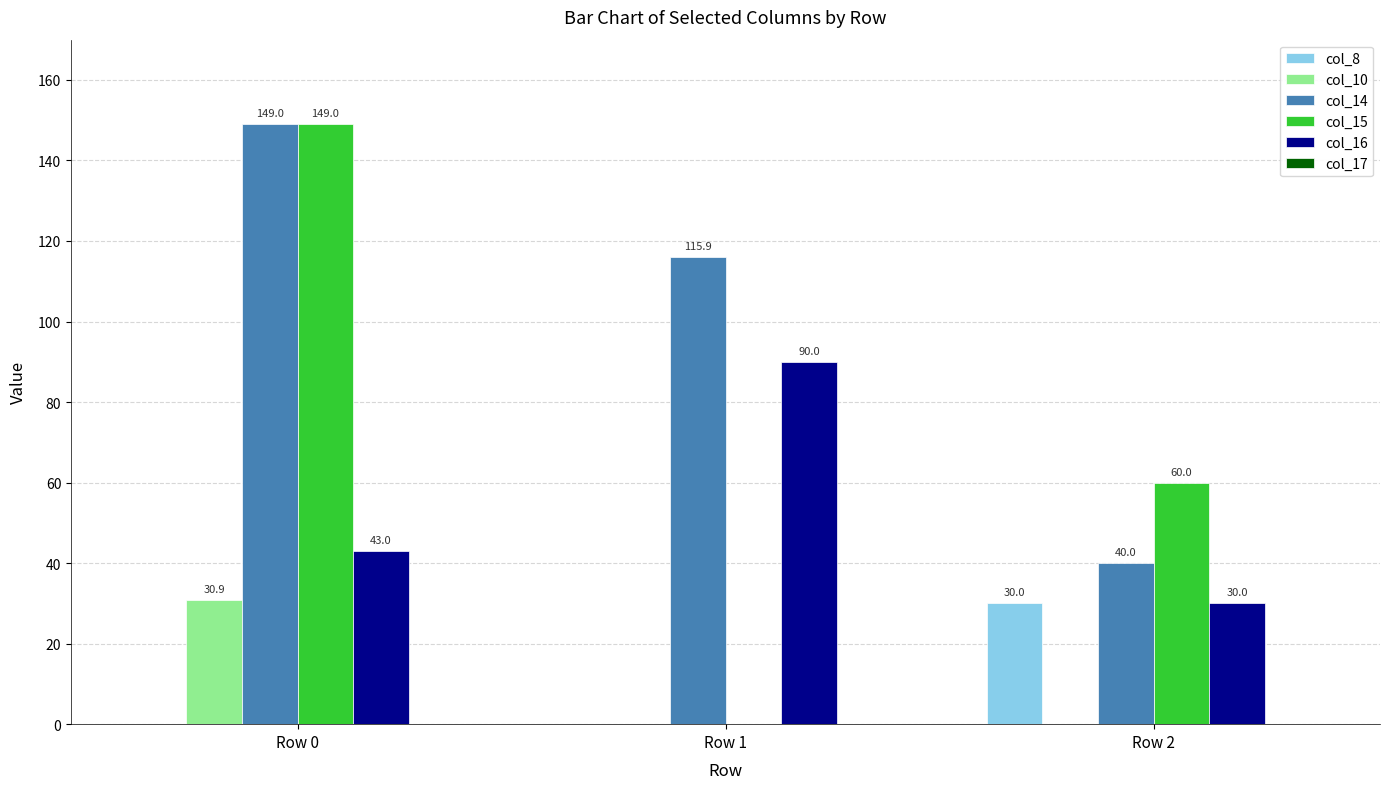

Which series changed the most between Row 0 and Row 2?

col_14